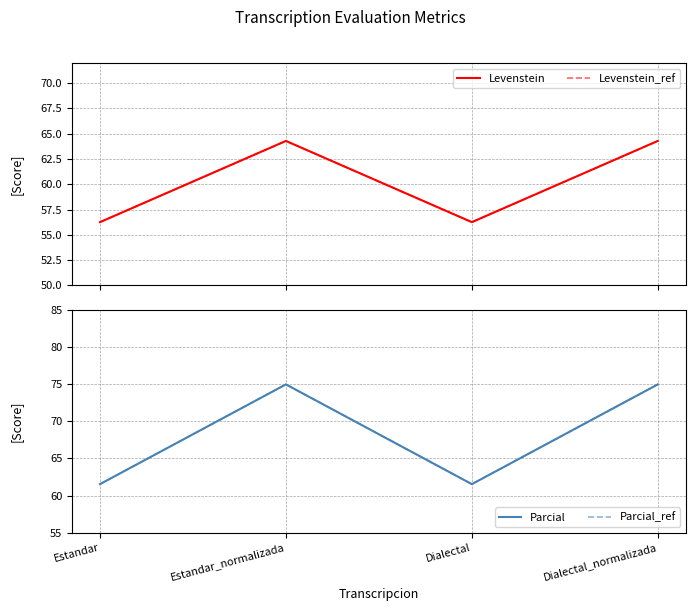

Which has a higher value, Dialectal or Dialectal_normalizada?

Dialectal_normalizada